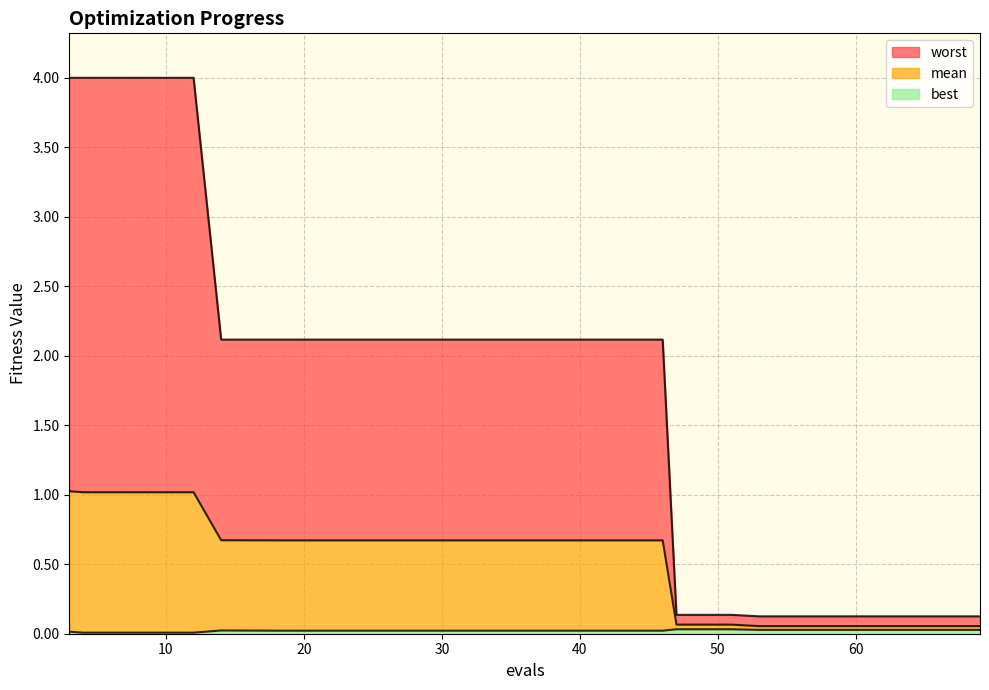

Reading right to left, what are all the values shown in this chart?

mean: 69=0.1	65=0.1	61=0.1	57=0.1	53=0.1	51=0.1	47=0.1	46=0.7	42=0.7	38=0.7	34=0.7	30=0.7	26=0.7	22=0.7	18=0.7	14=0.7	12=1.0	8=1.0	4=1.0	3=1.0
best: 69=0.0	65=0.0	61=0.0	57=0.0	53=0.0	51=0.0	47=0.0	46=0.0	42=0.0	38=0.0	34=0.0	30=0.0	26=0.0	22=0.0	18=0.0	14=0.0	12=0.0	8=0.0	4=0.0	3=0.0
worst: 69=0.1	65=0.1	61=0.1	57=0.1	53=0.1	51=0.1	47=0.1	46=2.1	42=2.1	38=2.1	34=2.1	30=2.1	26=2.1	22=2.1	18=2.1	14=2.1	12=4.0	8=4.0	4=4.0	3=4.0